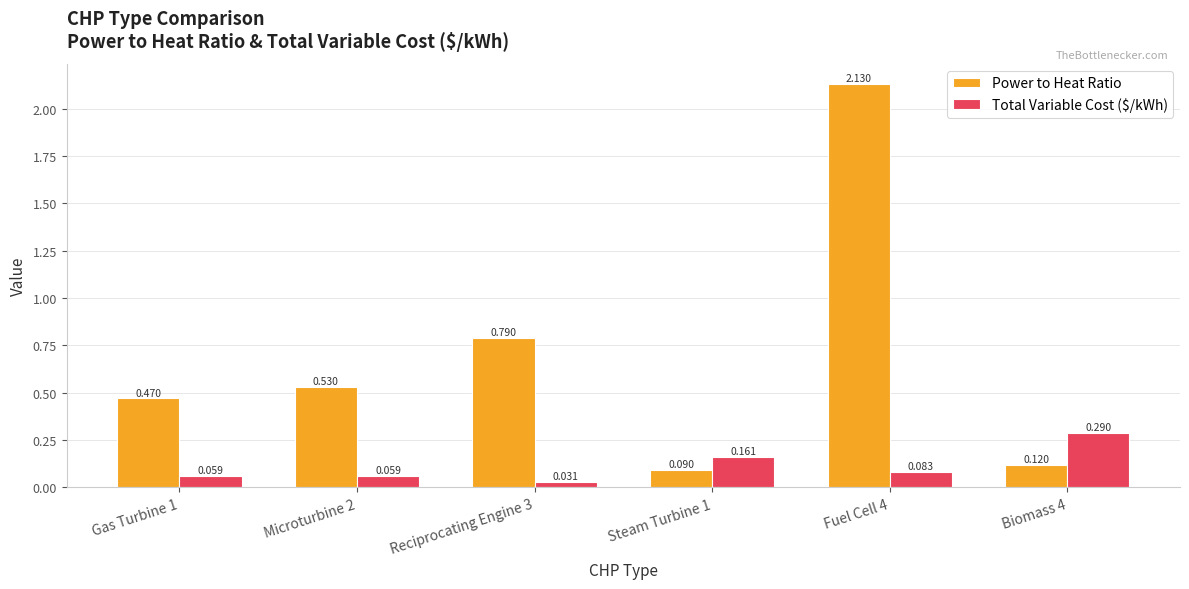

How many bars are there in each group?

2